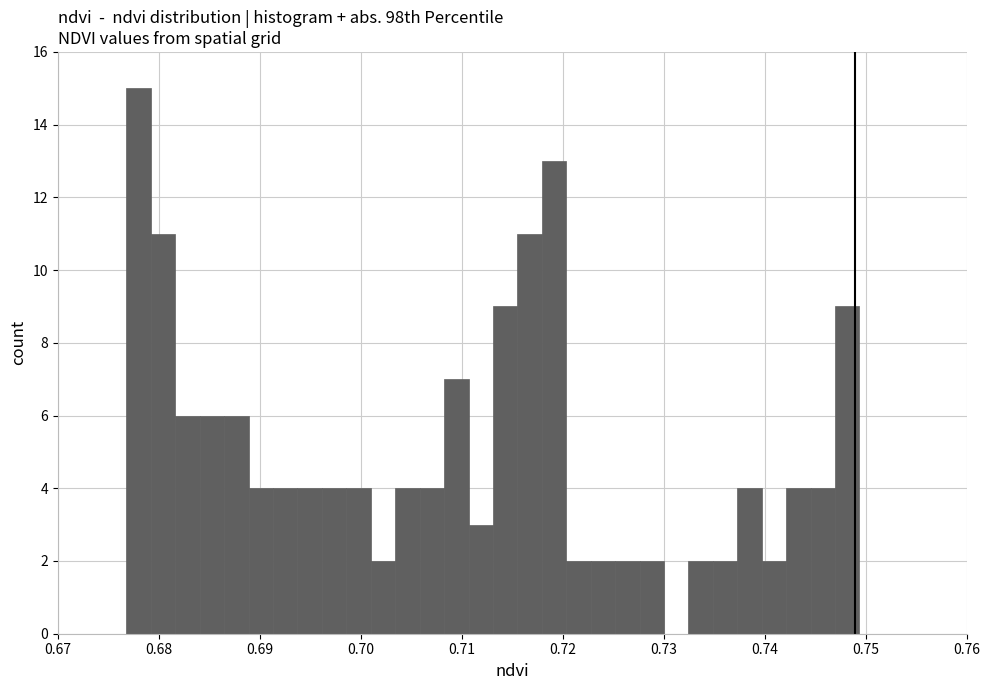

Around what value on the x-axis is the tallest bar? Give the approximate position of its centre, as read against the axis.

0.678